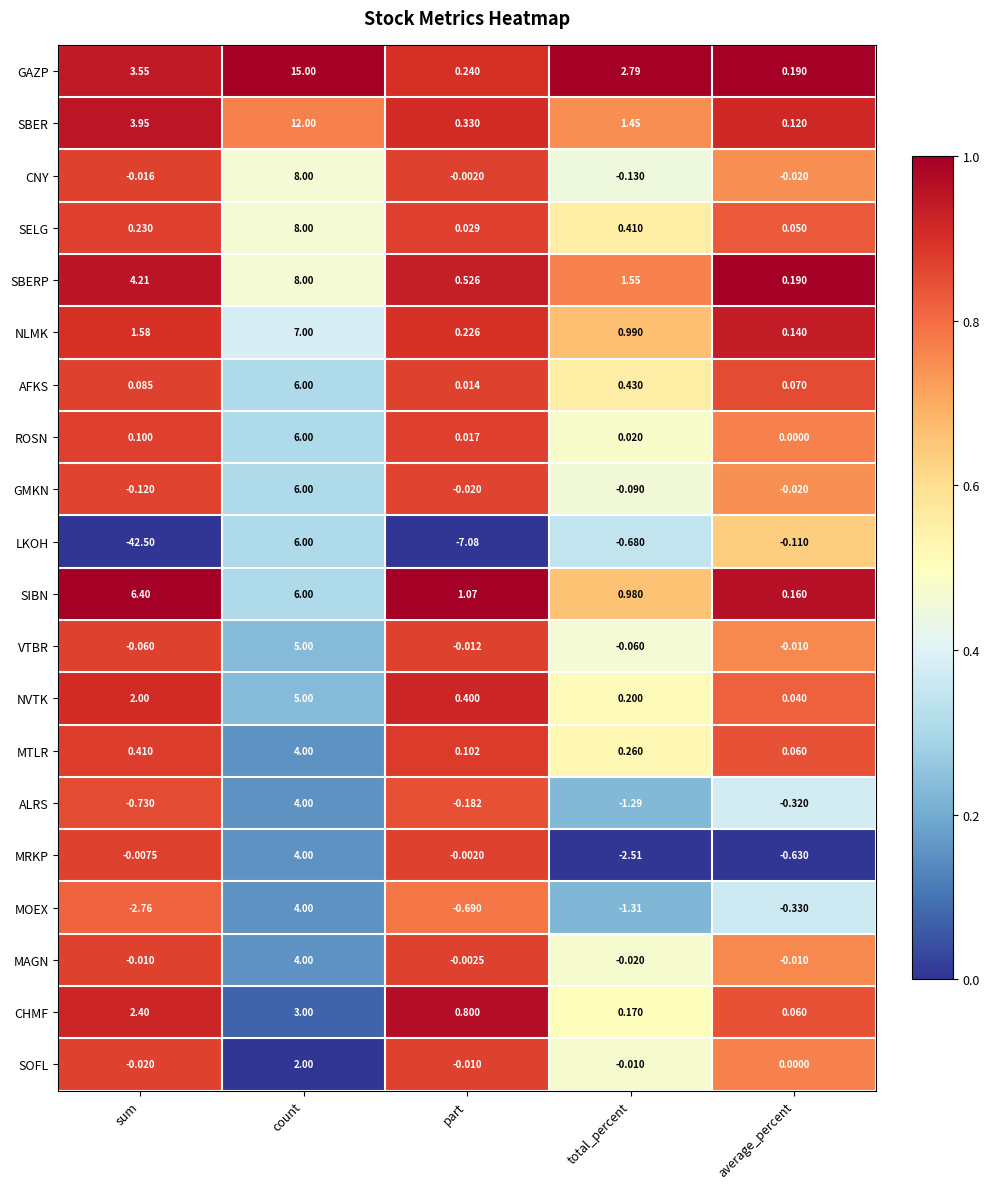

Where is MAGN nearest to the value 1?

part